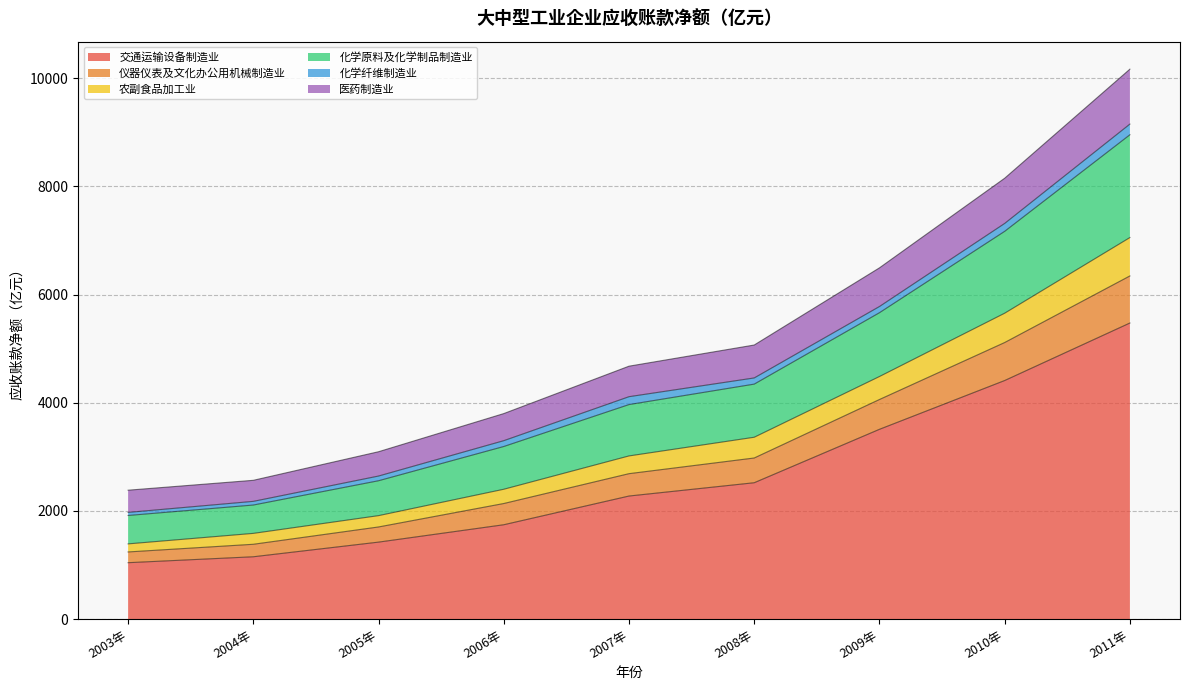

Is it true that 农副食品加工业 equals 1689.3 at 2005年?

False